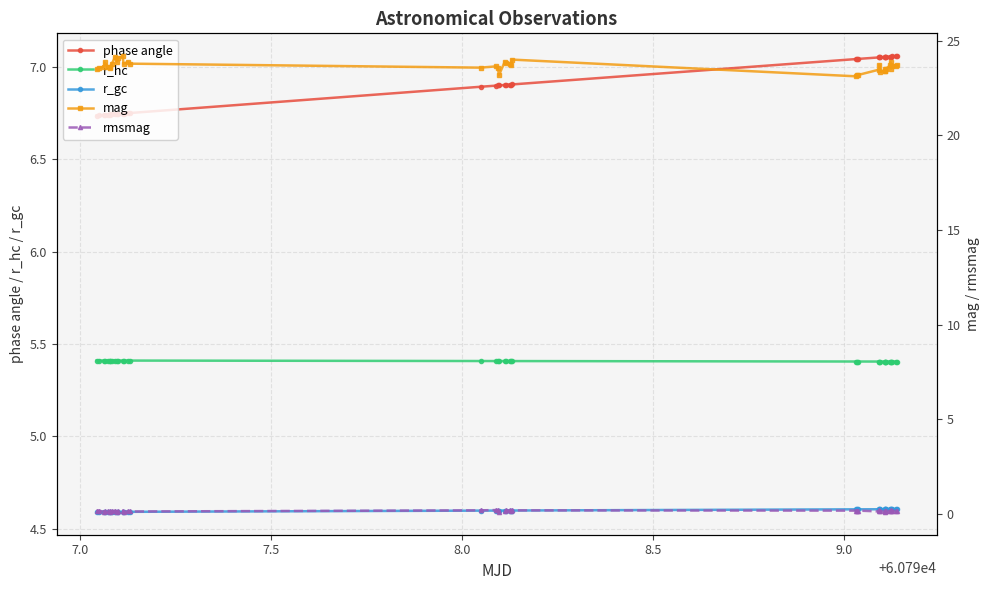

How many lines are shown in the chart?

5